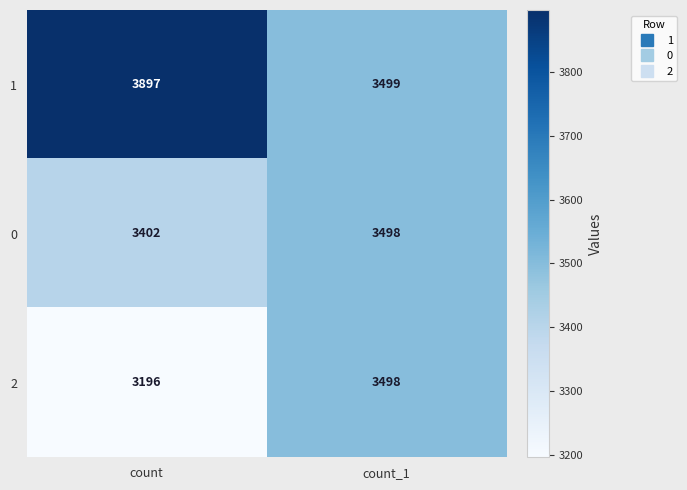

Reading right to left, list all the values displayed in this chart.

1: 3499	3897
0: 3498	3402
2: 3498	3196